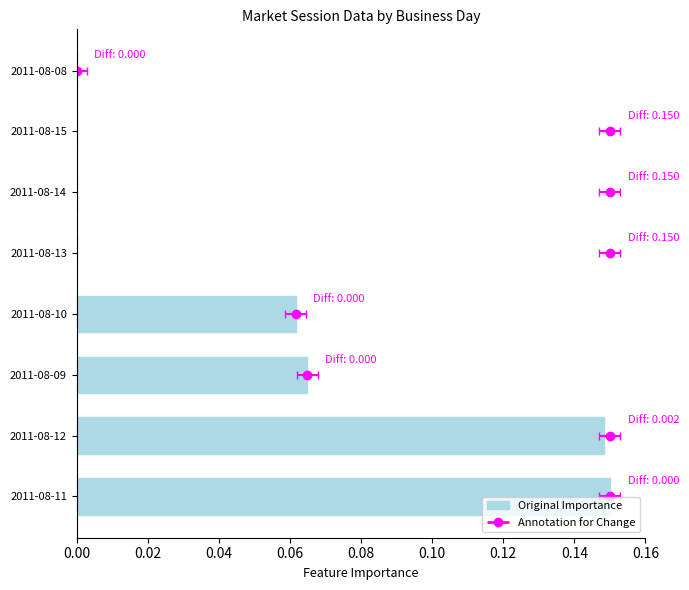

What is the sum of all values?

0.4